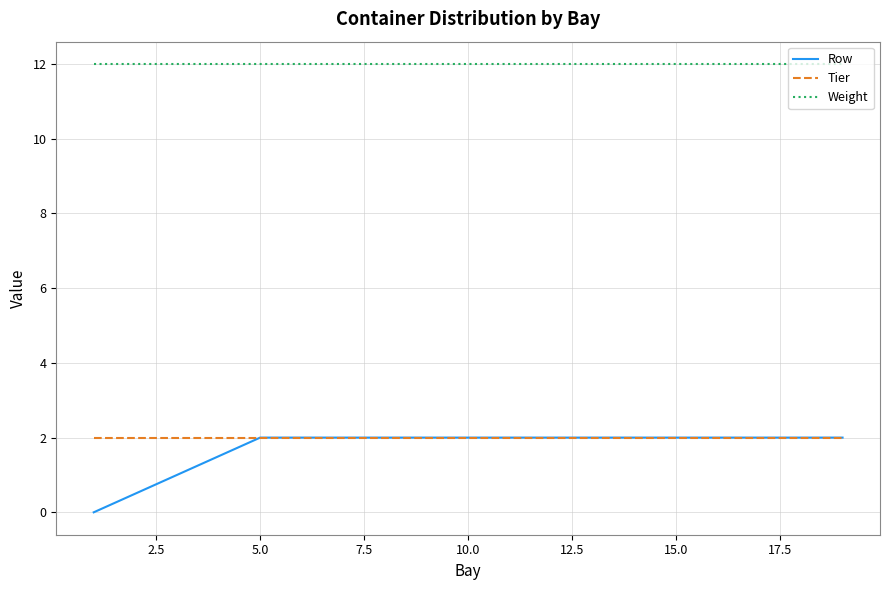

True or false: Weight and Tier cross at least once.

False